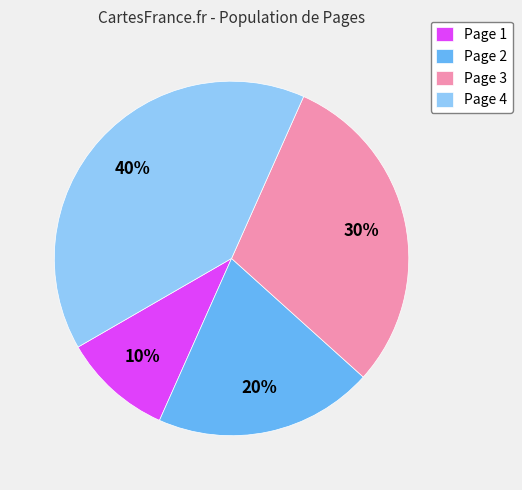

Is the sum of Page 3 and Page 1 greater than half?

No